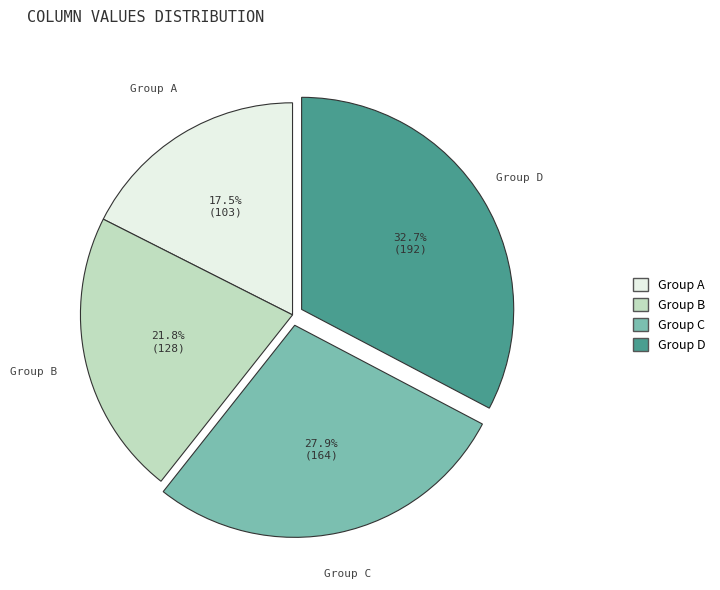

Approximately how many times larger is the value at Group D compared to Group C?

1.2